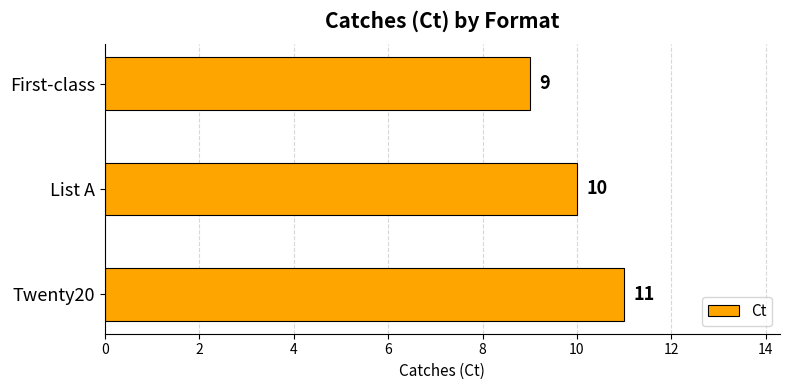

Does the chart contain stacked bars?

No